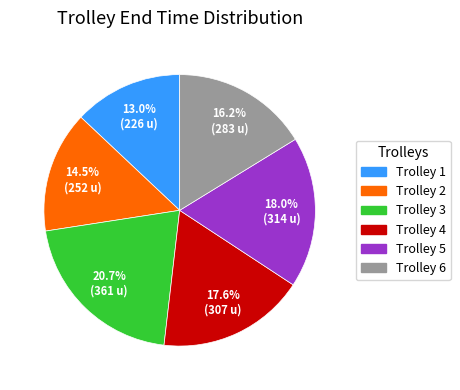

True or false: Trolley 4 accounts for 18% of the total.

True